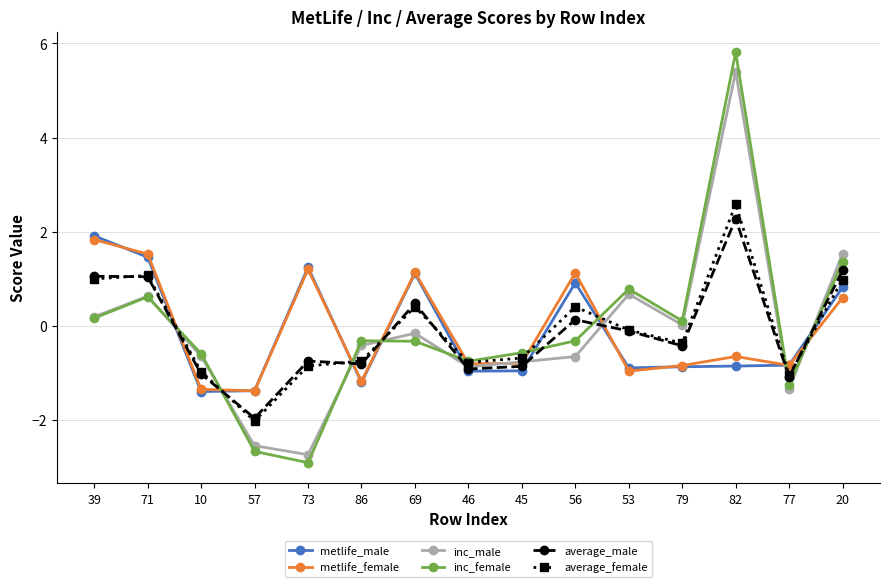

Is the value of metlife_male at 39 greater than the value of inc_male at 71?

Yes